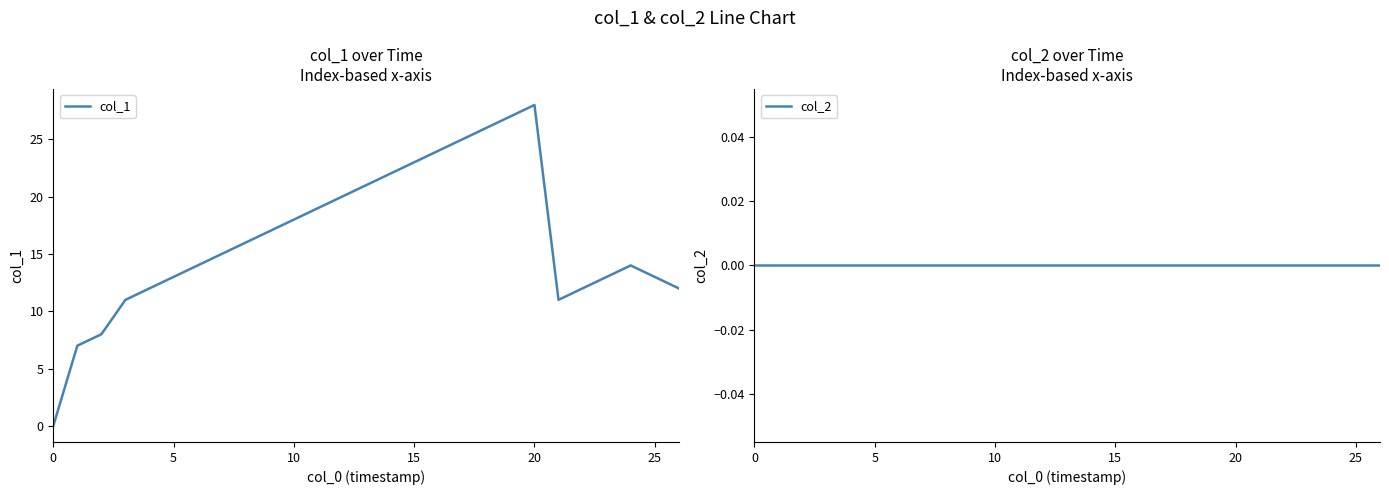

True or false: col_1 and col_2 intersect in this chart.

False